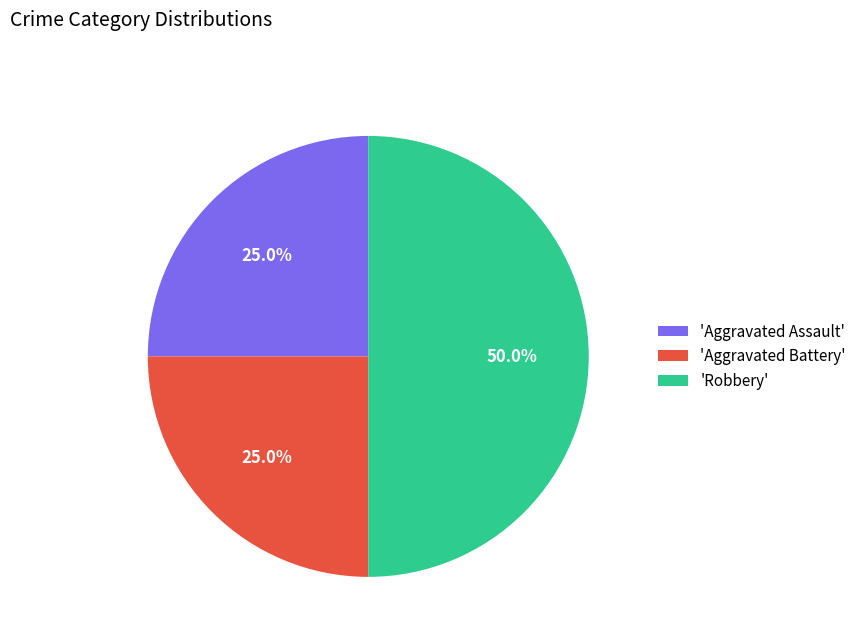

Does 'Aggravated Assault' represent more than half of the total?

No